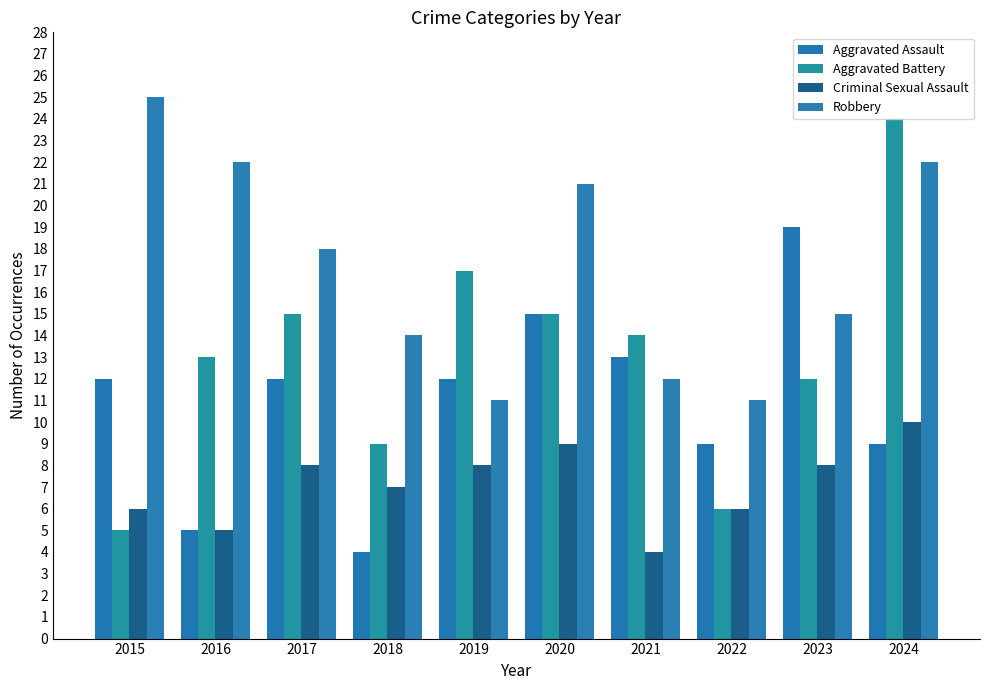

What is the total value across all series at 2015?

48